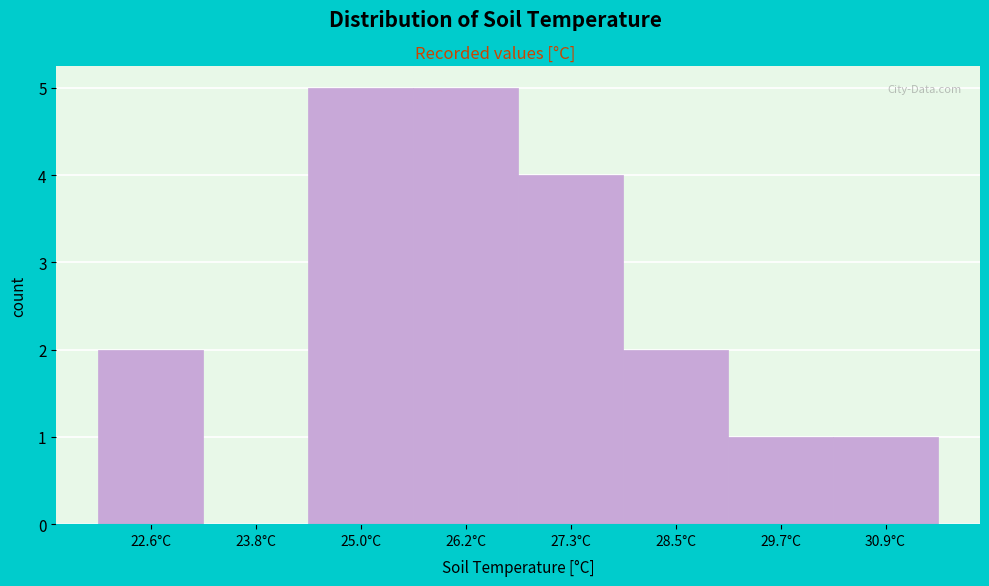

Reading right to left, transcribe all the data shown in this chart.

30.9°C=1	29.7°C=1	28.5°C=2	27.3°C=4	26.2°C=5	25.0°C=5	23.8°C=0	22.6°C=2